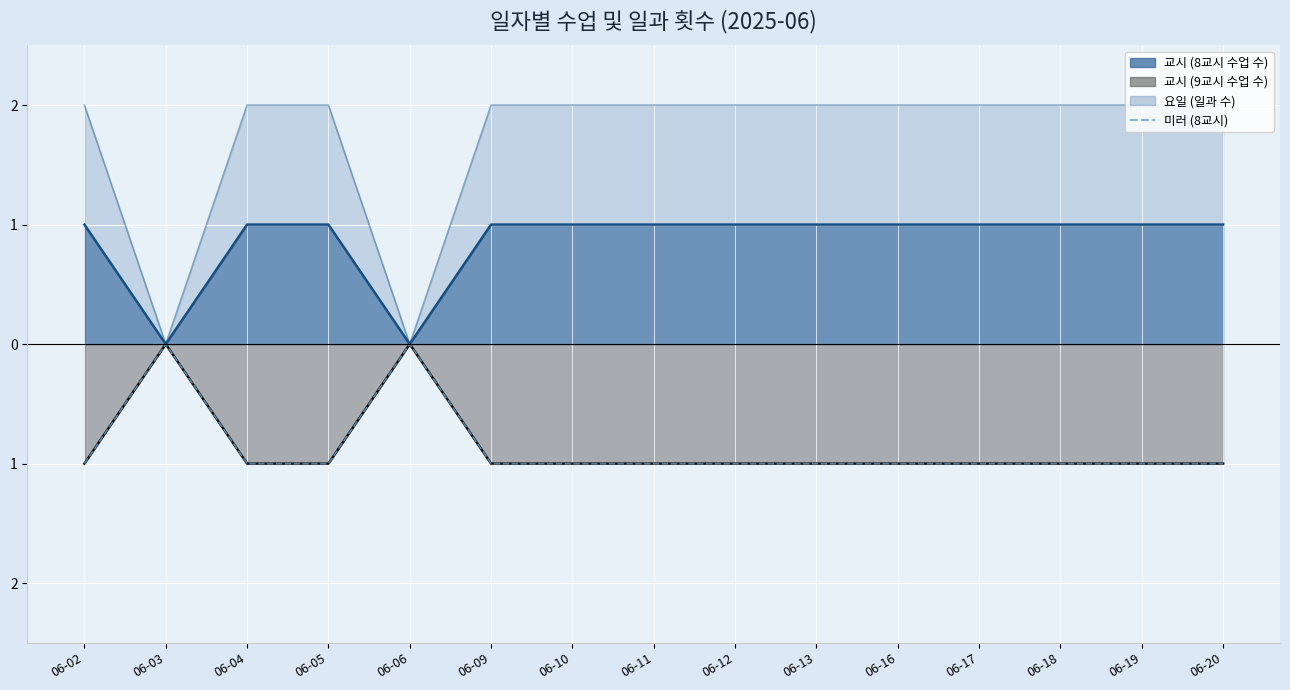

Reading left to right, extract all data points from this chart.

06-02=-1	06-03=0	06-04=-1	06-05=-1	06-06=0	06-09=-1	06-10=-1	06-11=-1	06-12=-1	06-13=-1	06-16=-1	06-17=-1	06-18=-1	06-19=-1	06-20=-1